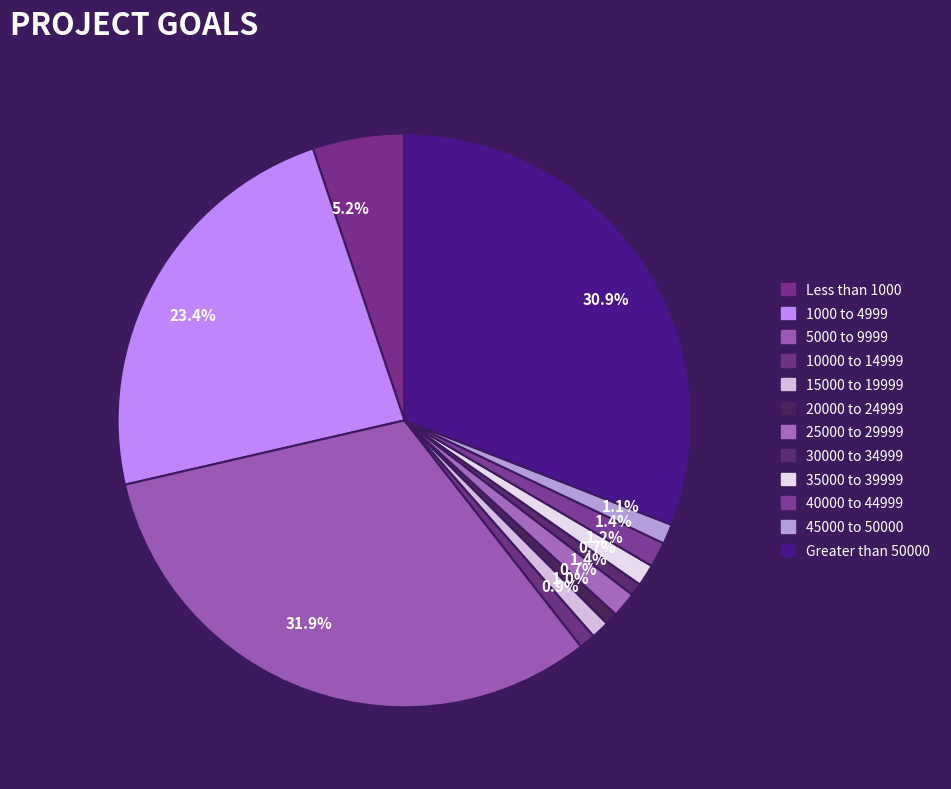

What is the total percentage of 20000 to 24999 and 40000 to 44999?

2.1%